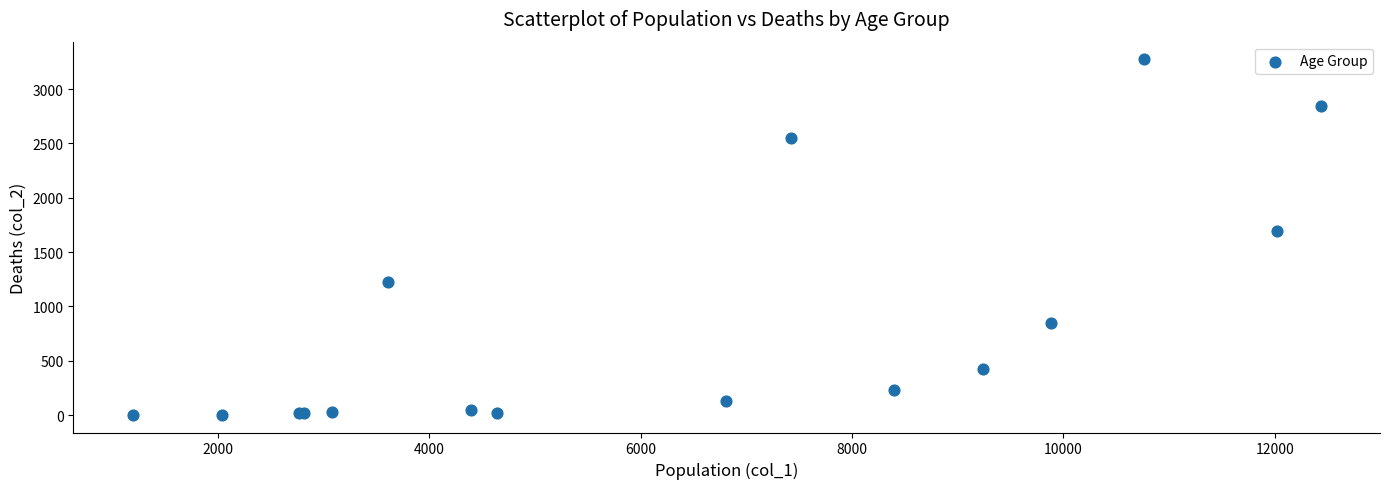

What Y value in the scatter plot is closest to 1638?

1690